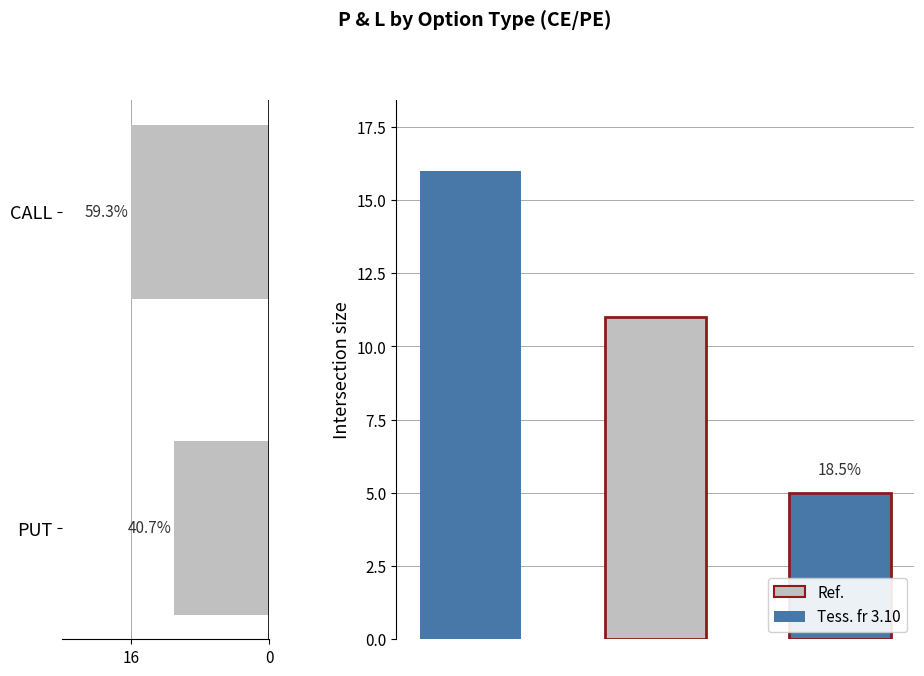

What is the difference between the values at CALL and PUT?

5